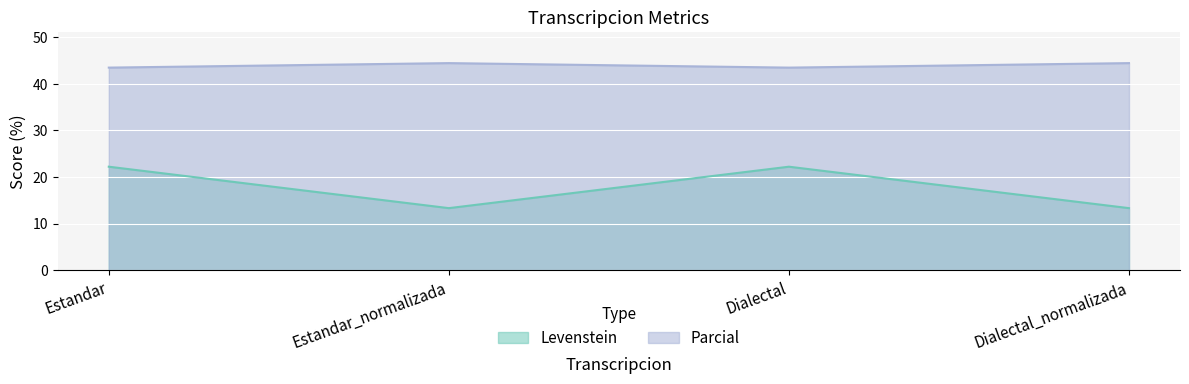

Between Estandar and Dialectal, which is larger?

Estandar